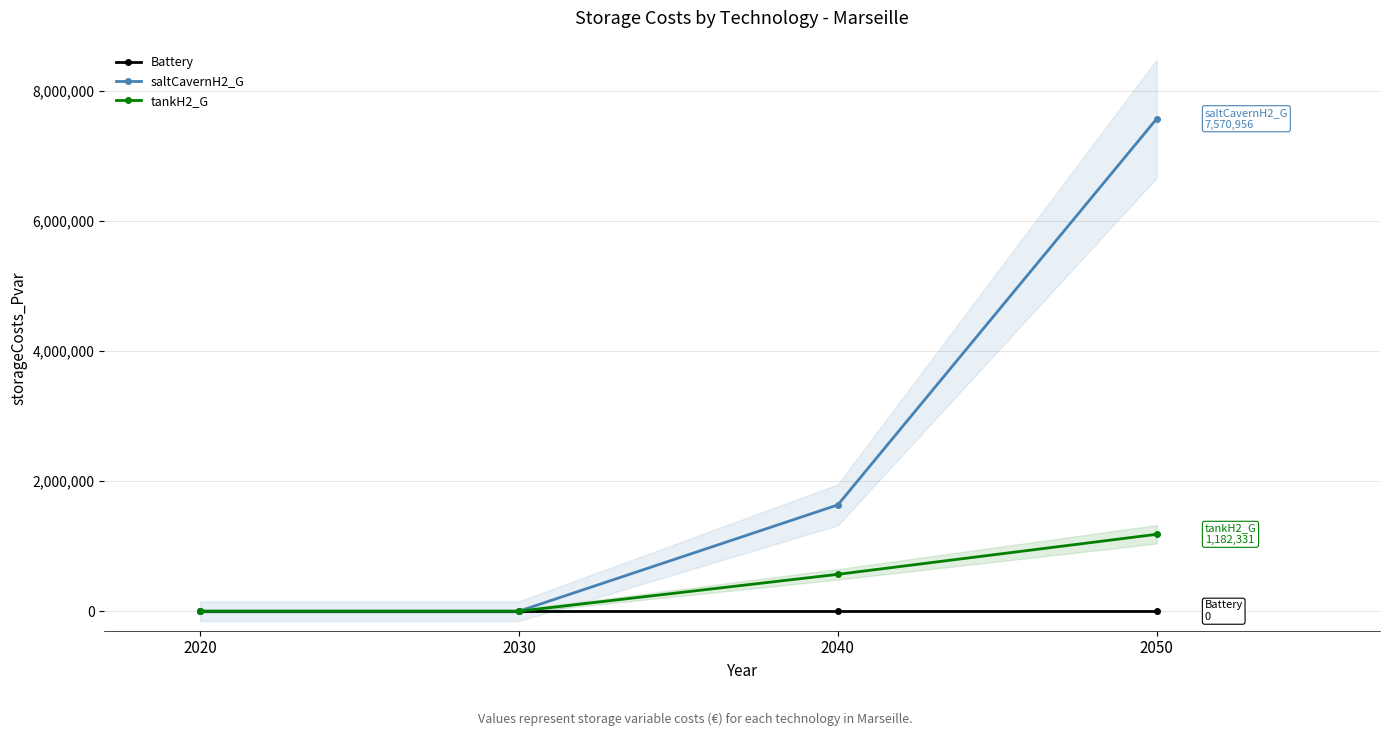

At which label does tankH2_G first exceed 566900?

2040